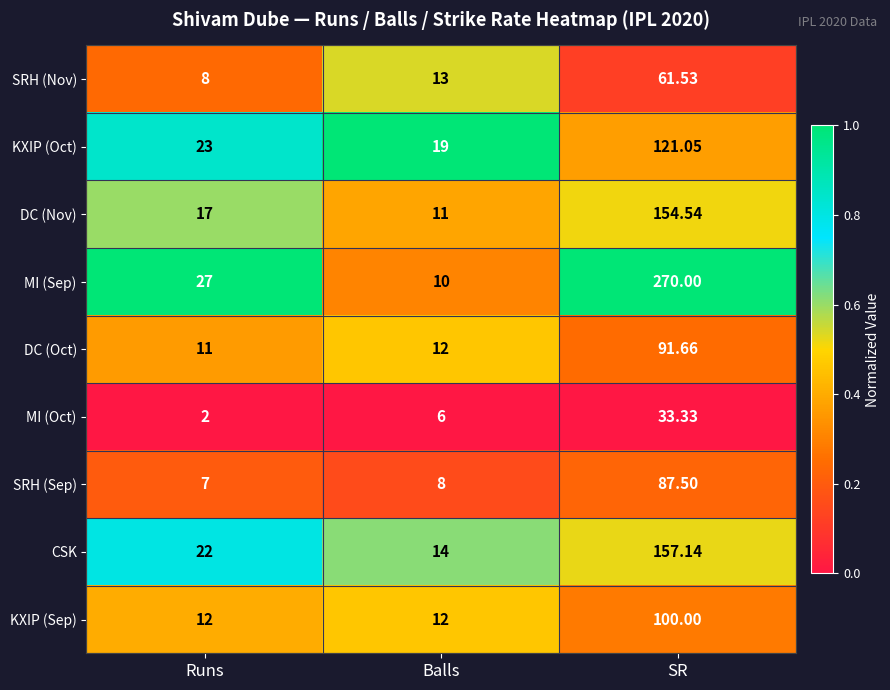

List the series in order of their peak value, lowest first.

MI (Oct), SRH (Nov), SRH (Sep), DC (Oct), KXIP (Sep), KXIP (Oct), DC (Nov), CSK, MI (Sep)